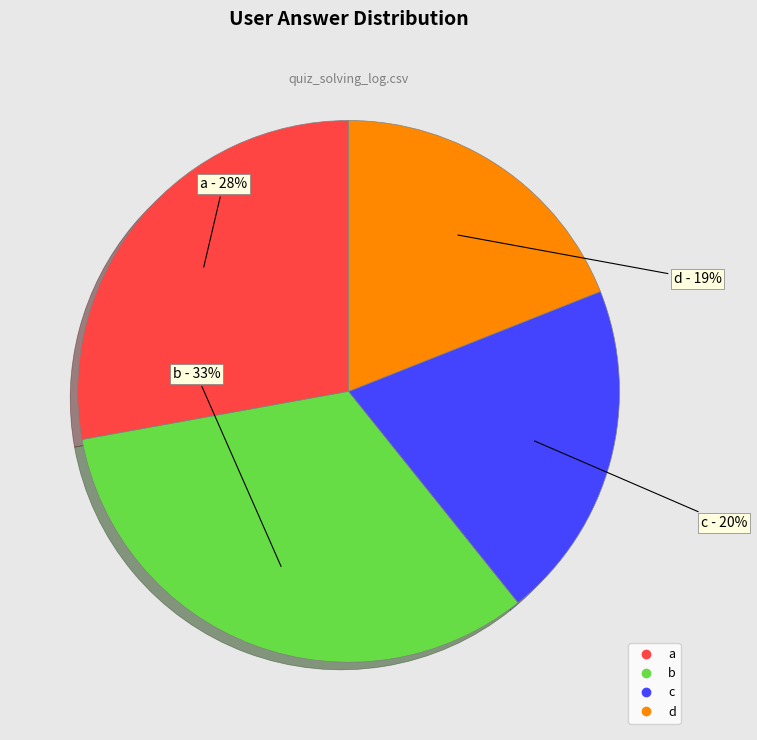

Is d the majority of the pie?

No